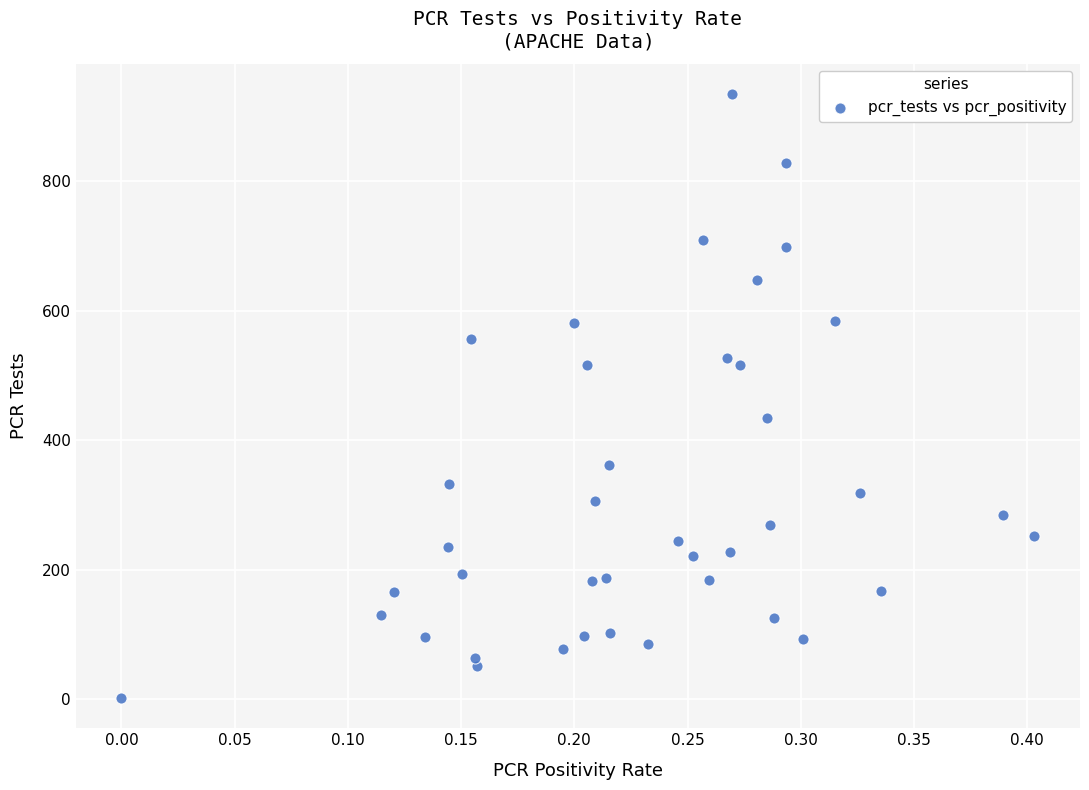

What is the range of Y values (max minus min)?

933